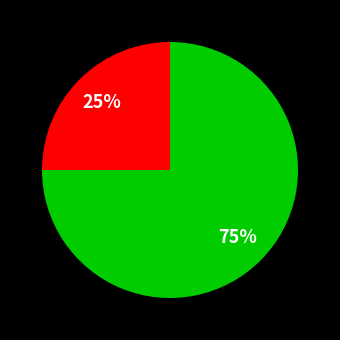

Is there any slice that represents more than half of the pie?

Yes